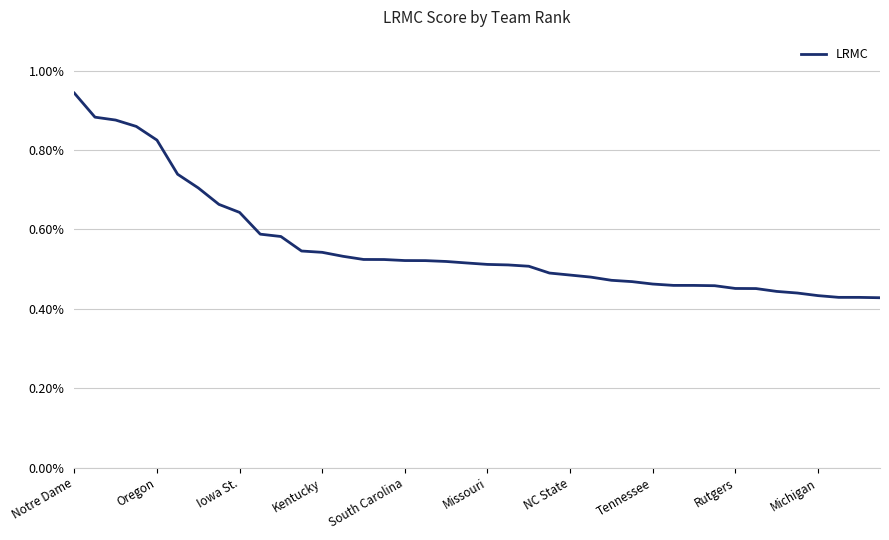

What is the minimum value shown in the chart?

0.4